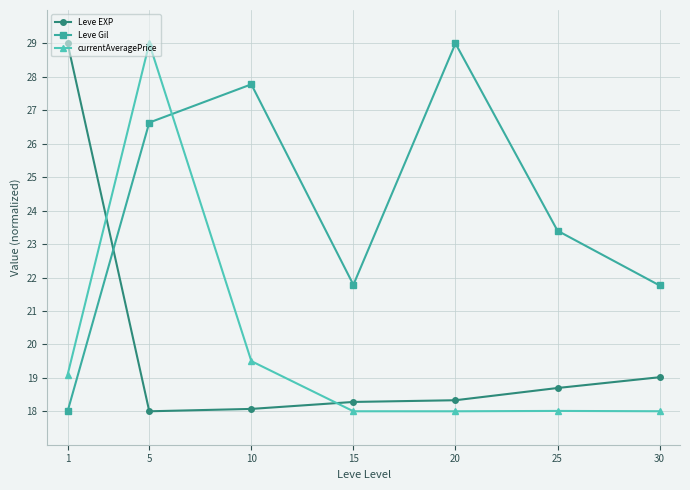

Where is the first local minimum for Leve Gil?

15